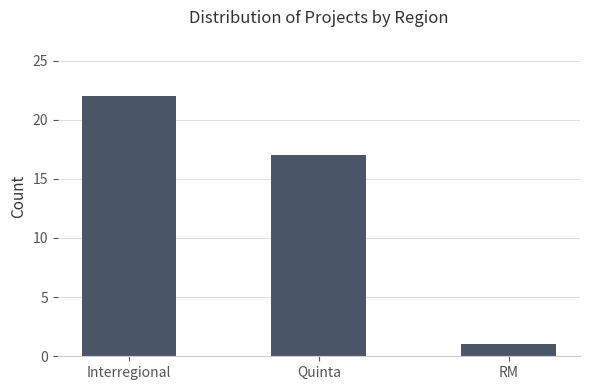

Which category has the highest value across all series?

Interregional